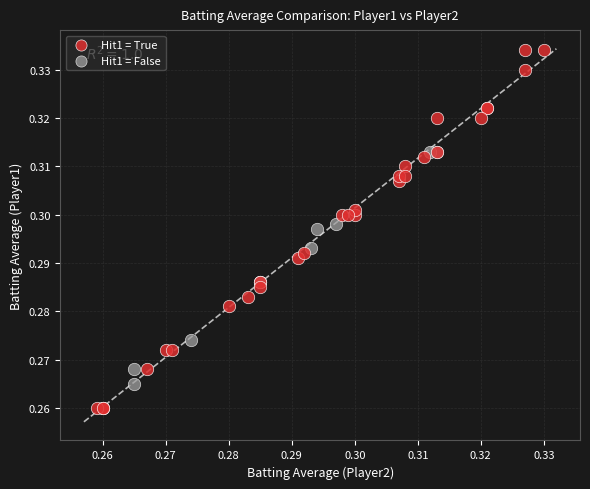

Which series contains the highest Y value?

Hit1 = True